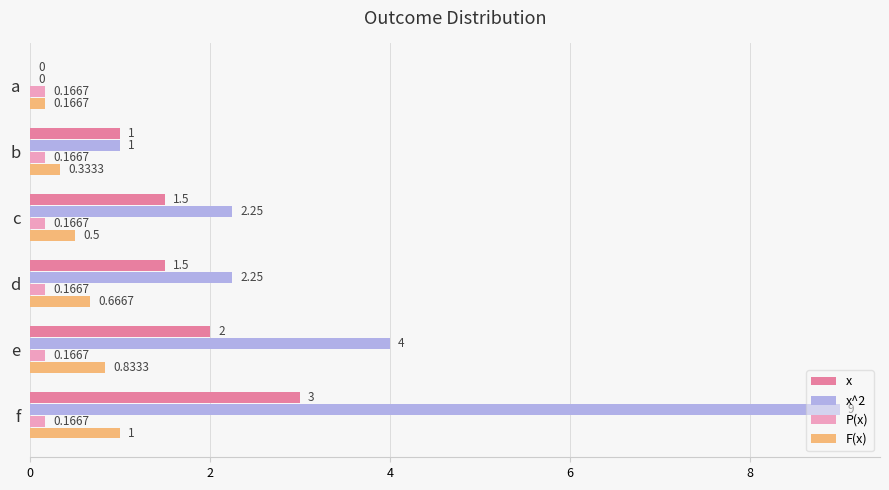

Between b and e, which series saw the biggest shift?

x^2